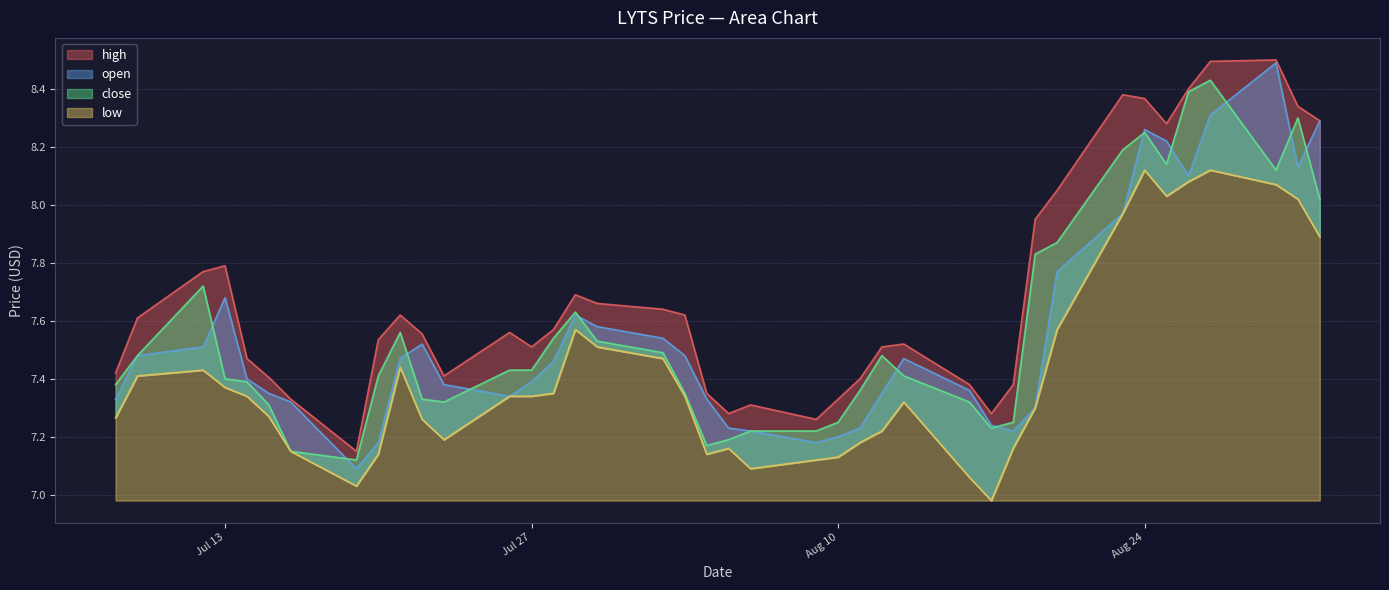

Between 2021-08-17 and 2021-08-25, which series saw the biggest shift?

low